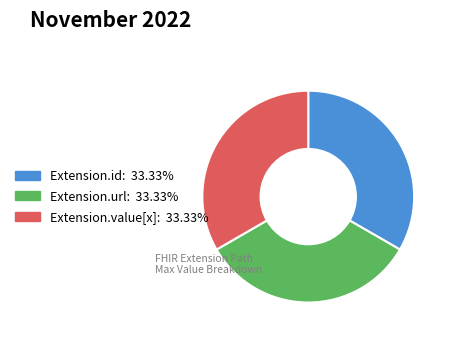

Is there any slice that represents more than half of the pie?

No